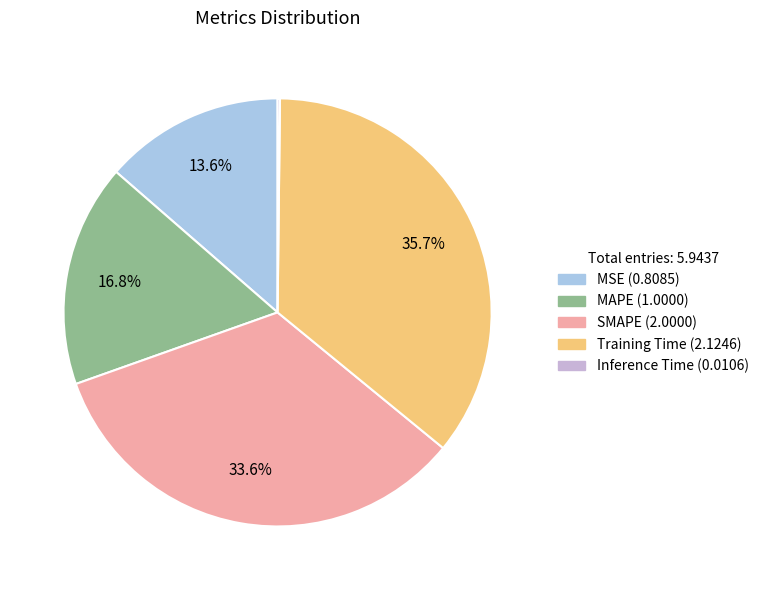

Does Training Time account for over 50% of the chart?

No